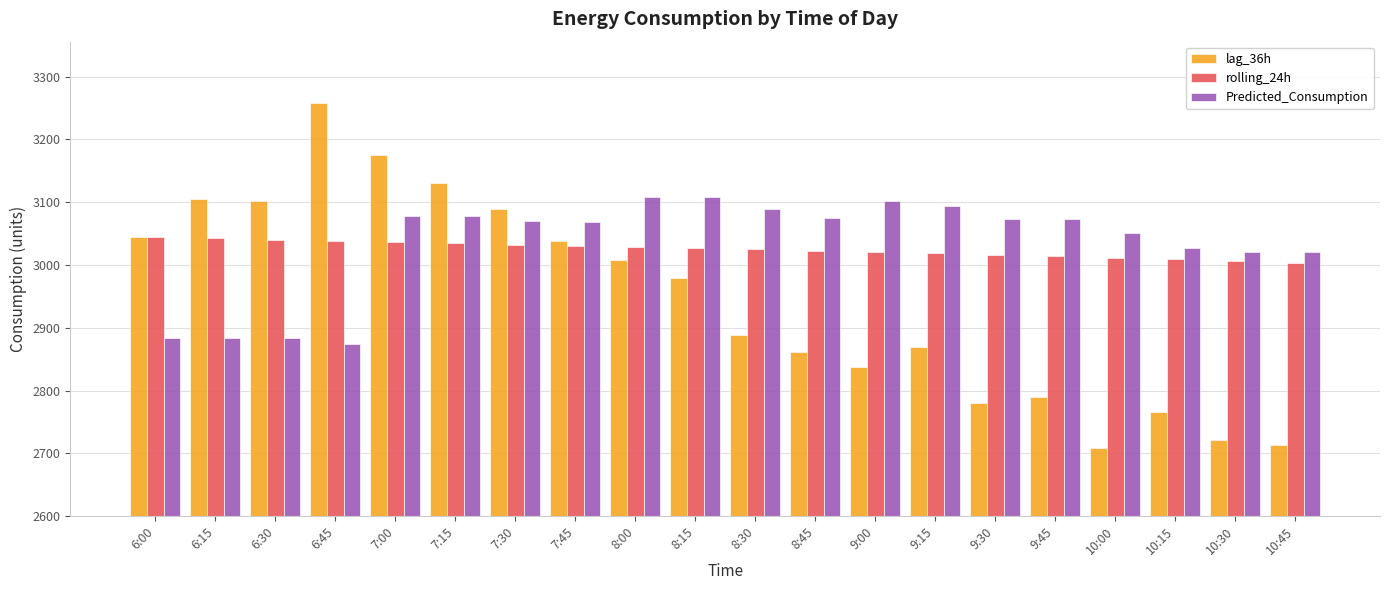

At how many categories does at least one series exceed 2907?

20